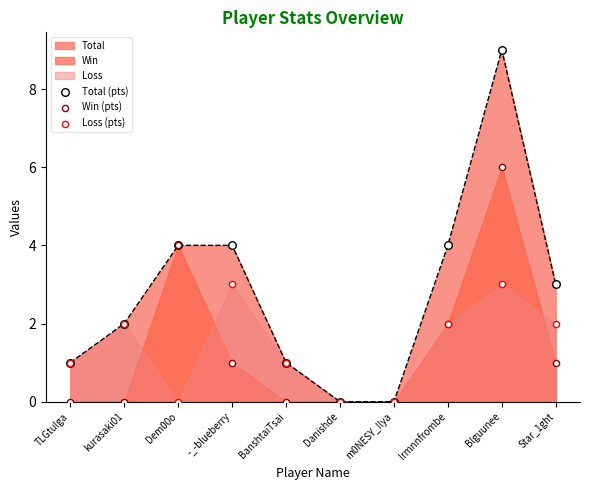

Which series contains the lowest Y value?

Total (pts)